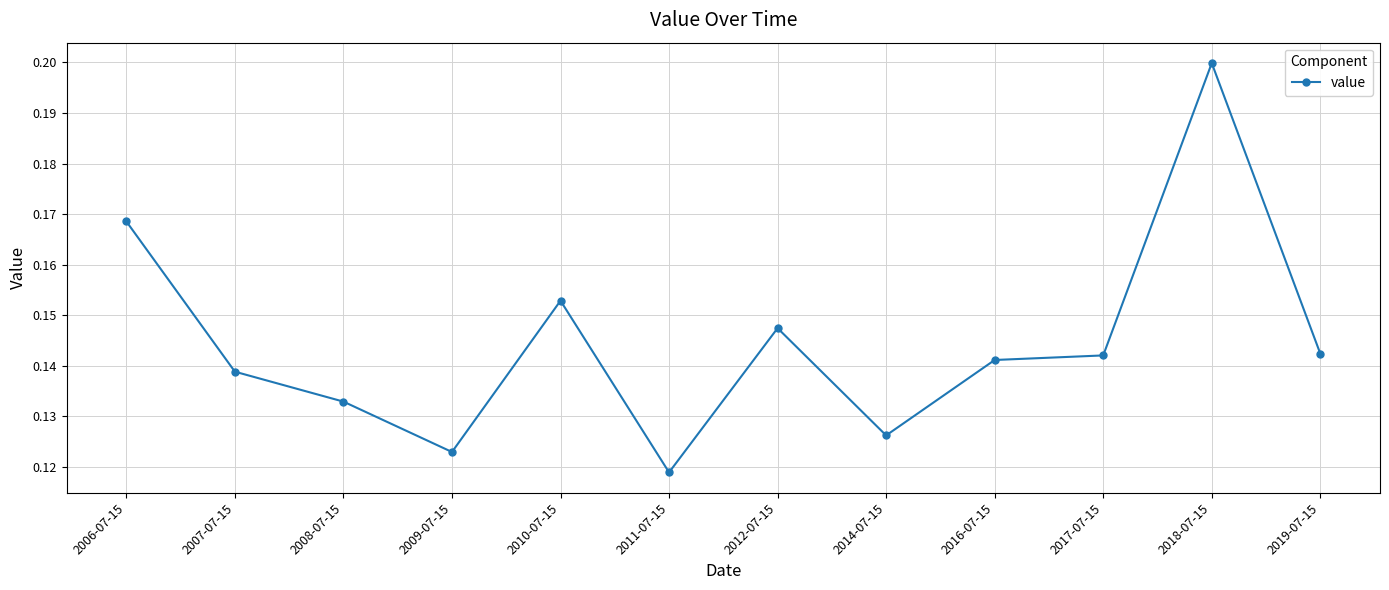

What is the sum of all values?

1.7